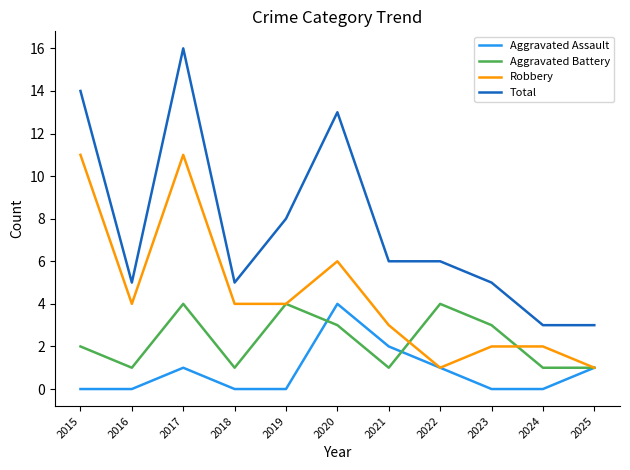

What is the spread (max minus min) of values at 2018?

5